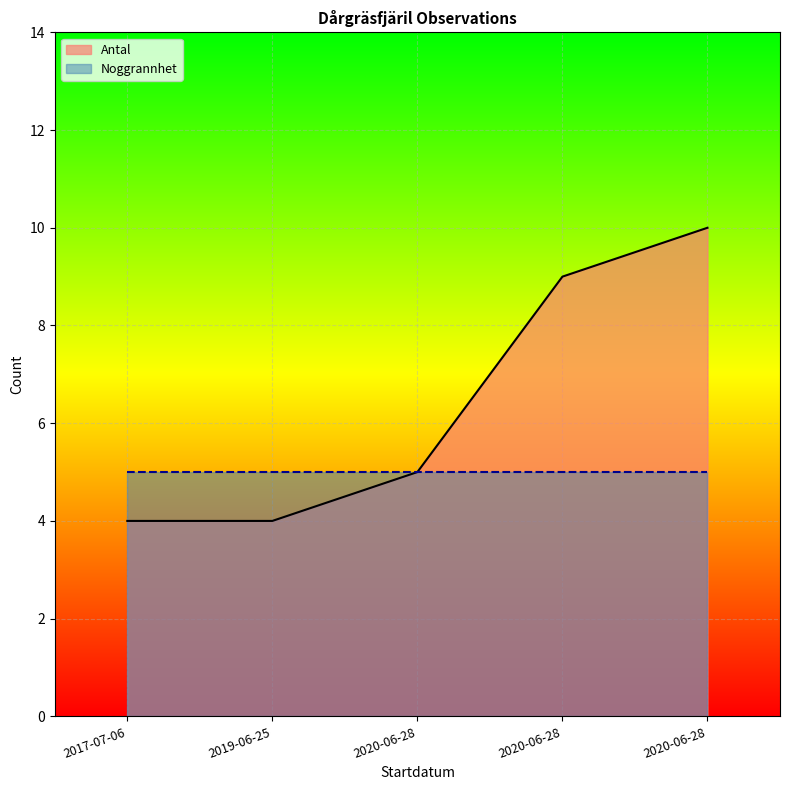

Between 2020-06-28 and 2020-06-28, which is larger?

2020-06-28